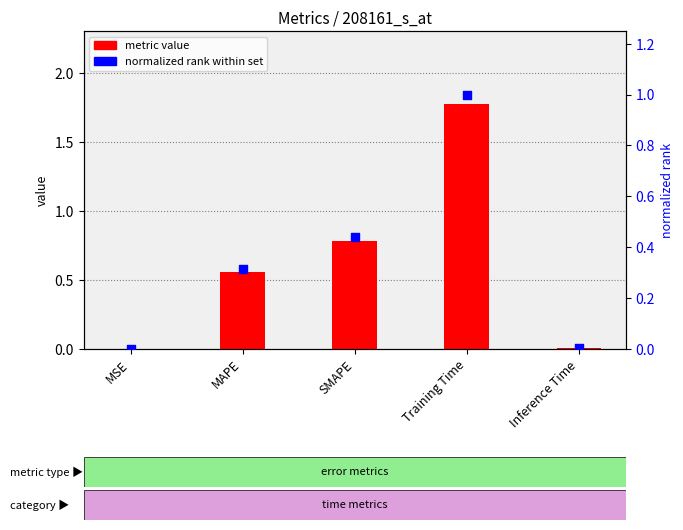

Is the value of normalized rank at Training Time greater than the value of metric value at Inference Time?

Yes